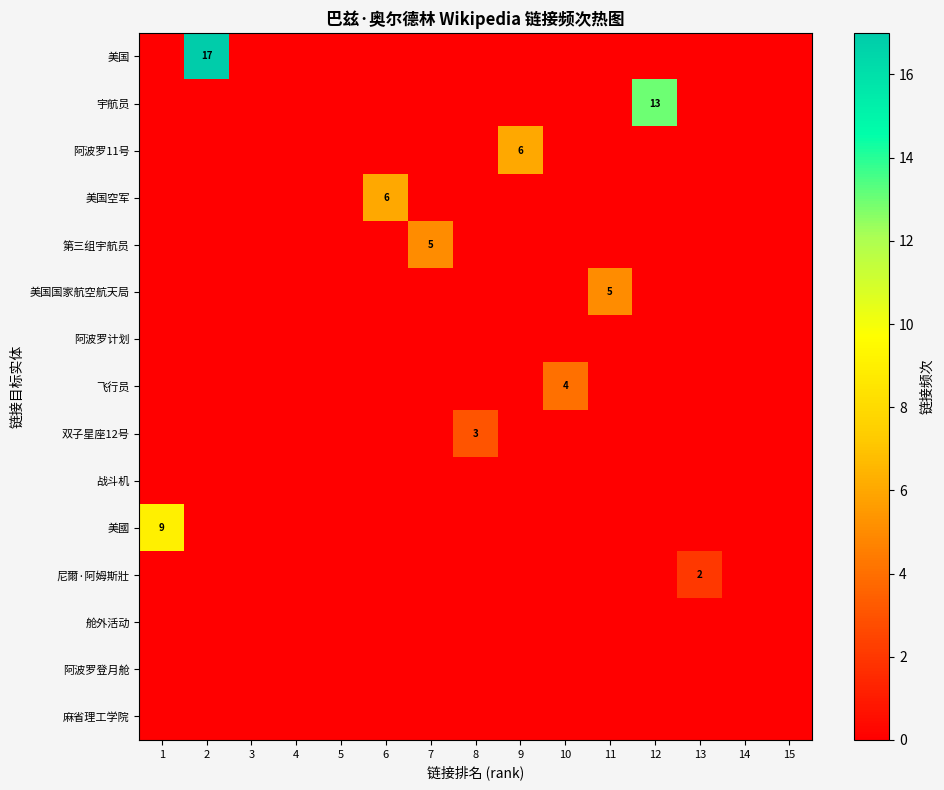

Is the value of 阿波罗11号 at 3 greater than the value of 双子星座12号 at 14?

No